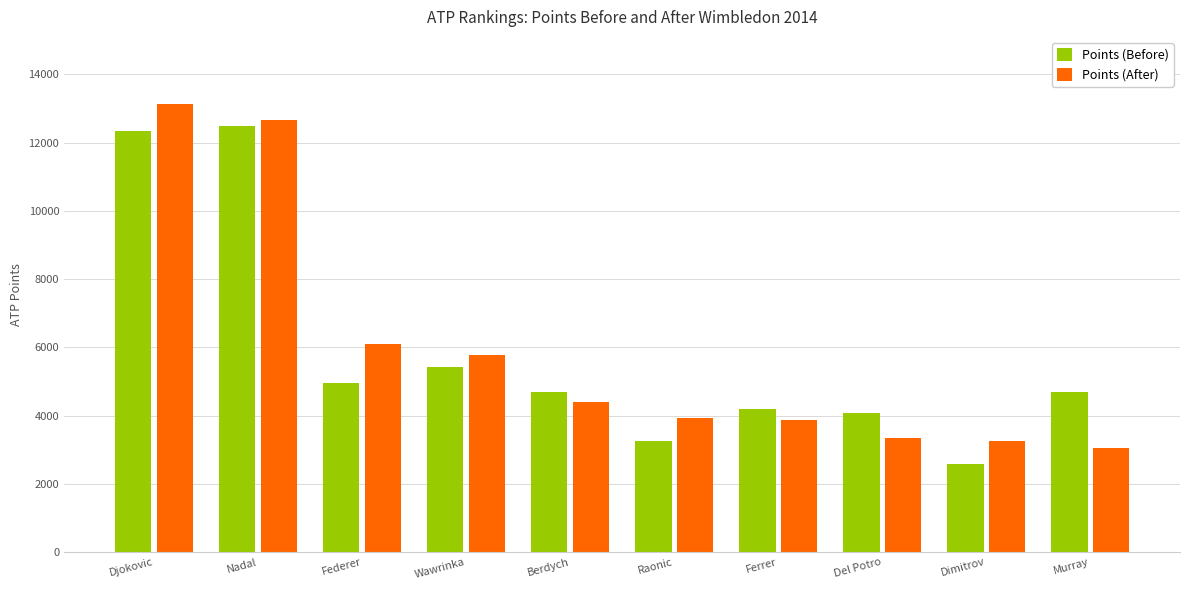

How many distinct data groups are displayed?

2